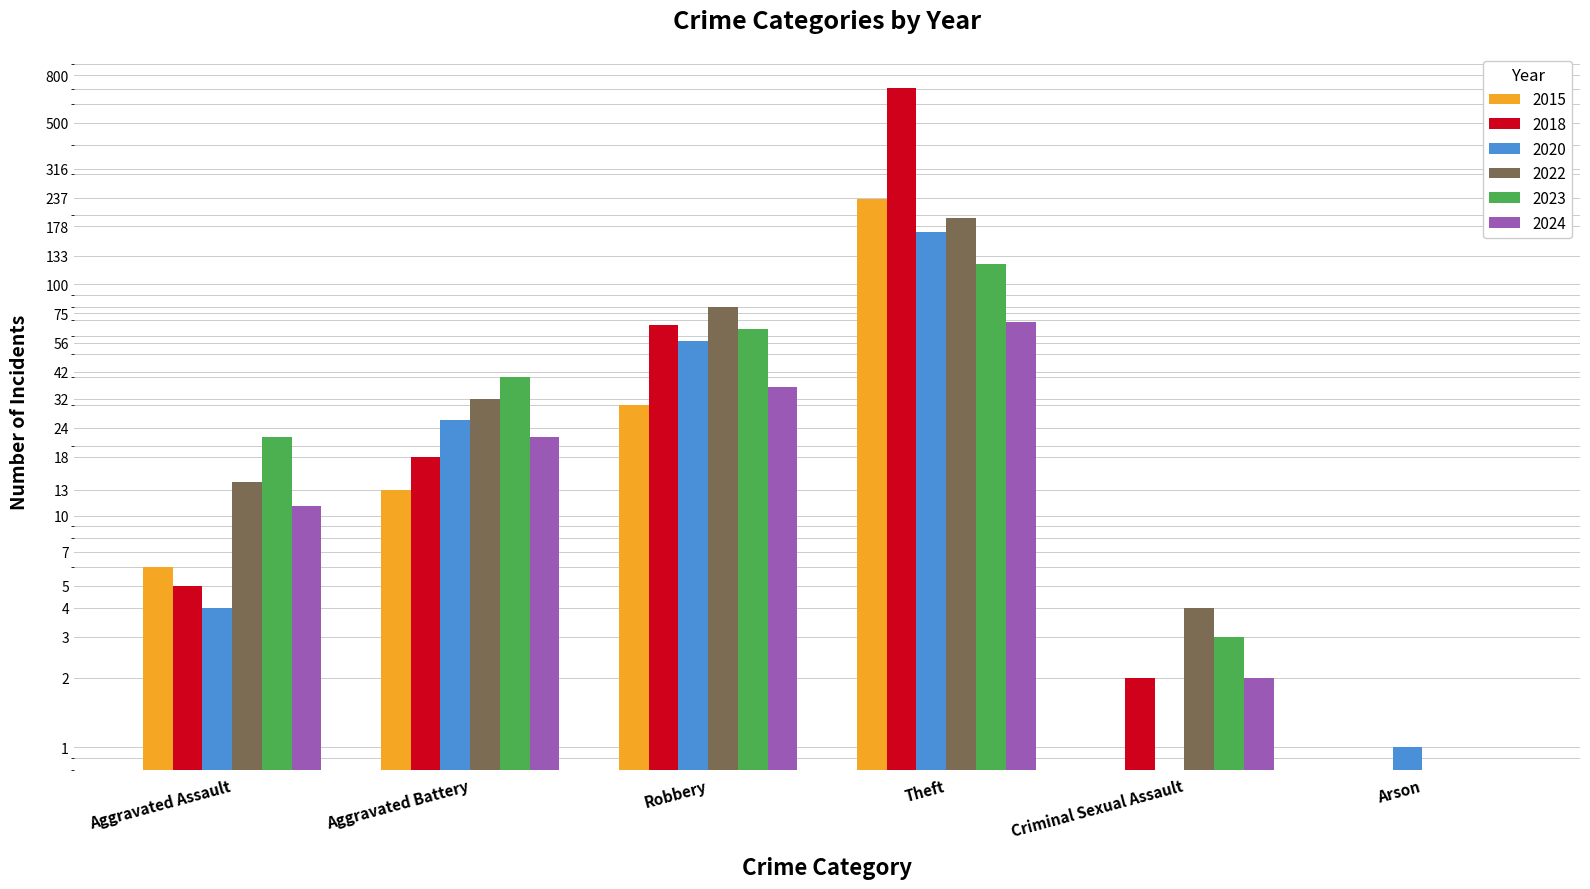

Is it true that 2020 equals 57.0 at Robbery?

True